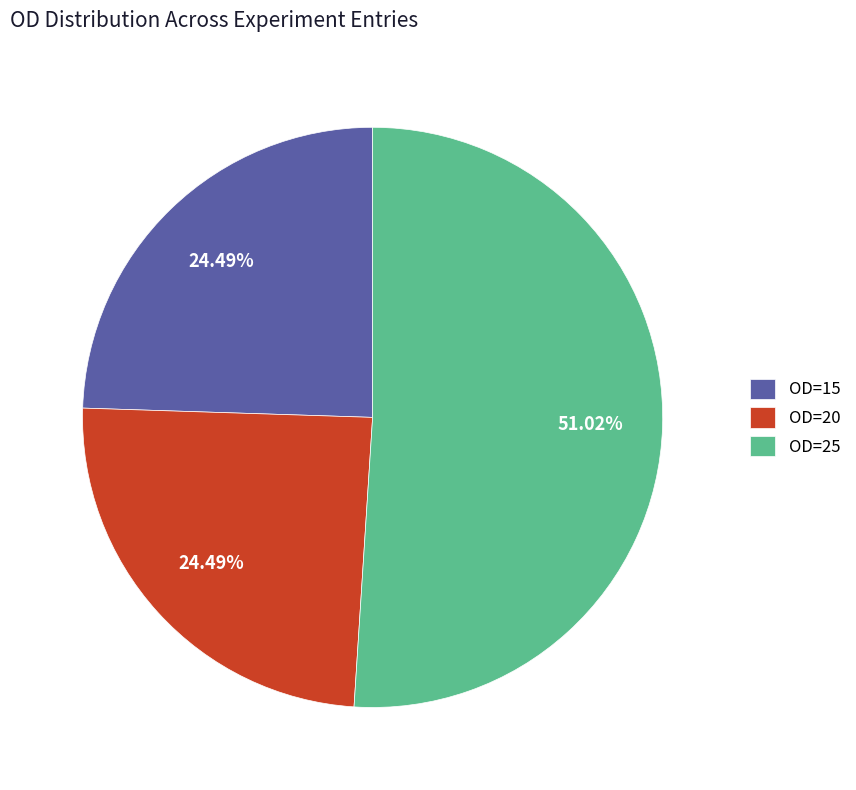

To the nearest percent, what is the difference between the largest and smallest slice percentages?

27%